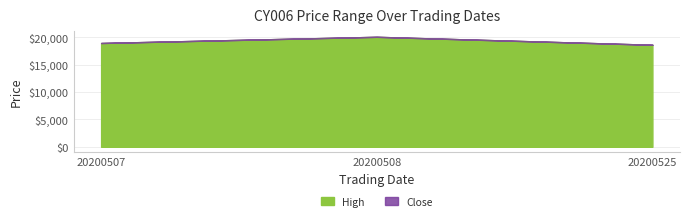

How many lines are shown in the chart?

2